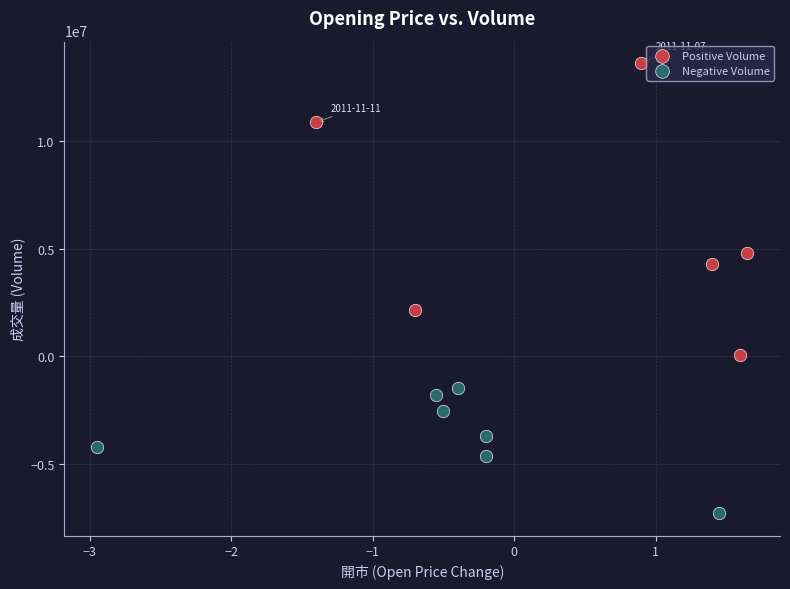

Which series has the largest Y range (max minus min)?

Positive Volume